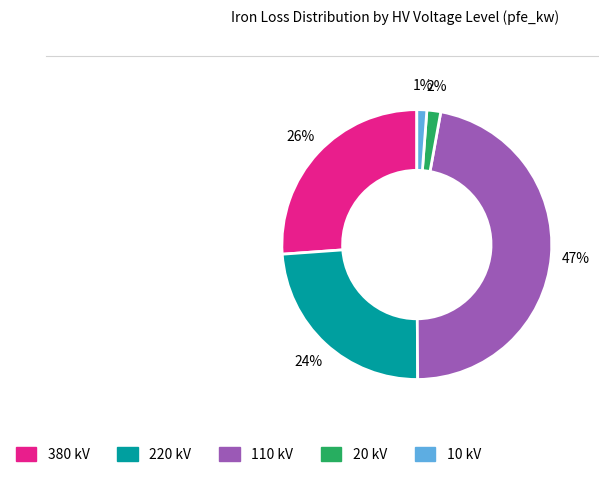

Is there a majority slice in this chart?

No